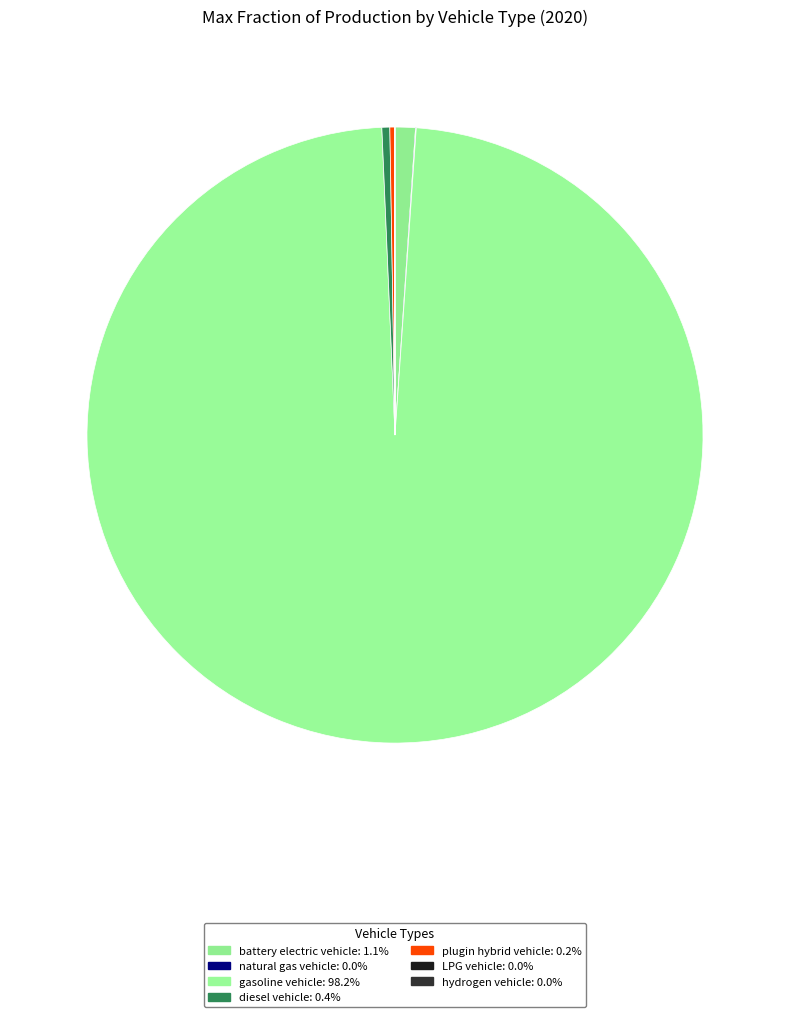

Which slice represents more than half of the pie?

gasoline vehicle